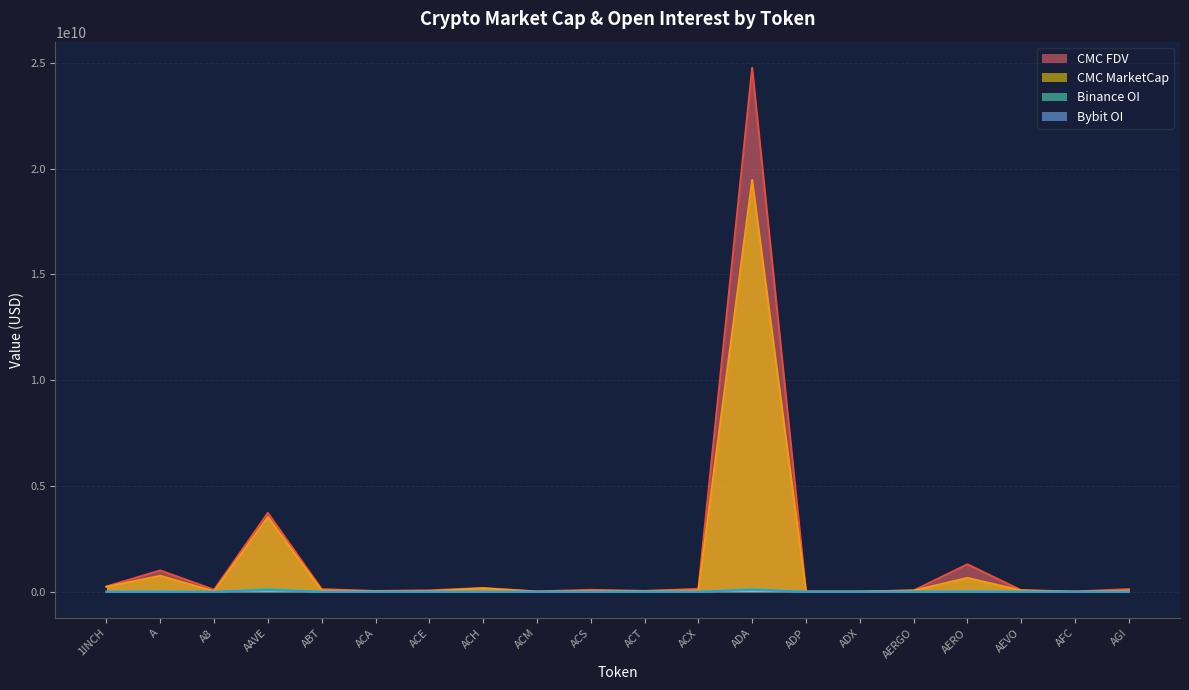

How many interior local peaks does the Bybit_OI series have?

6